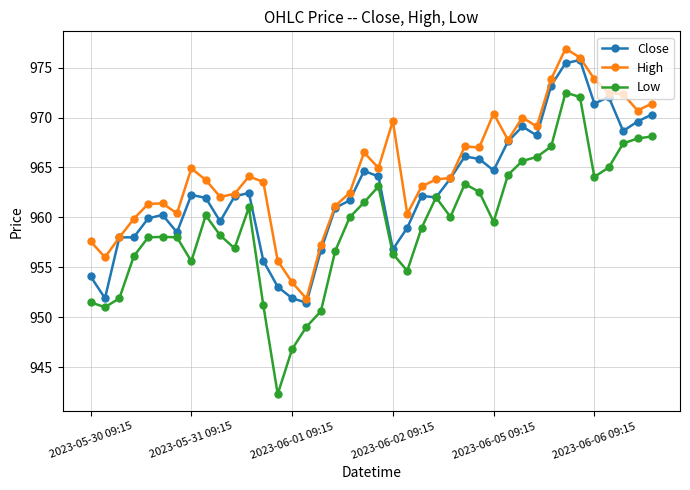

What is the greatest value displayed?

976.9